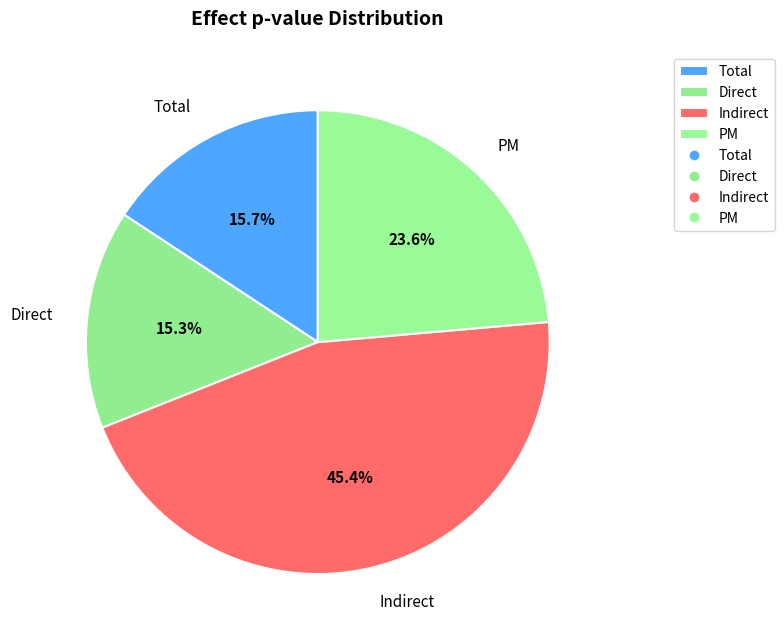

Which slice is the largest?

Indirect